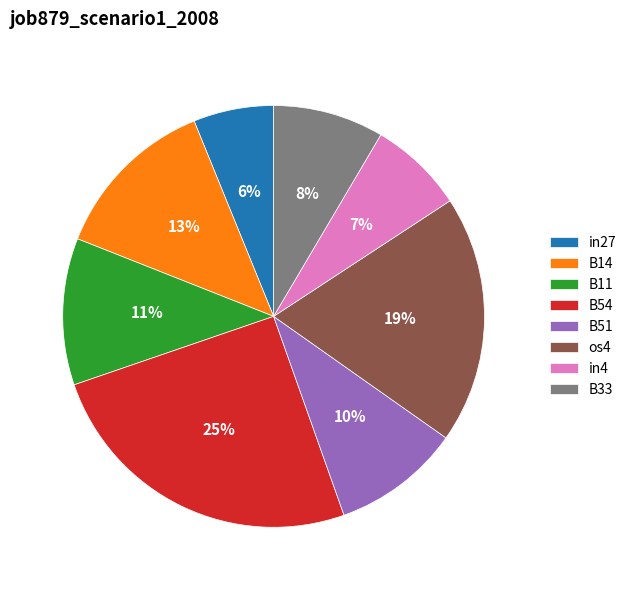

Is it true that os4 is 30% of the pie?

False